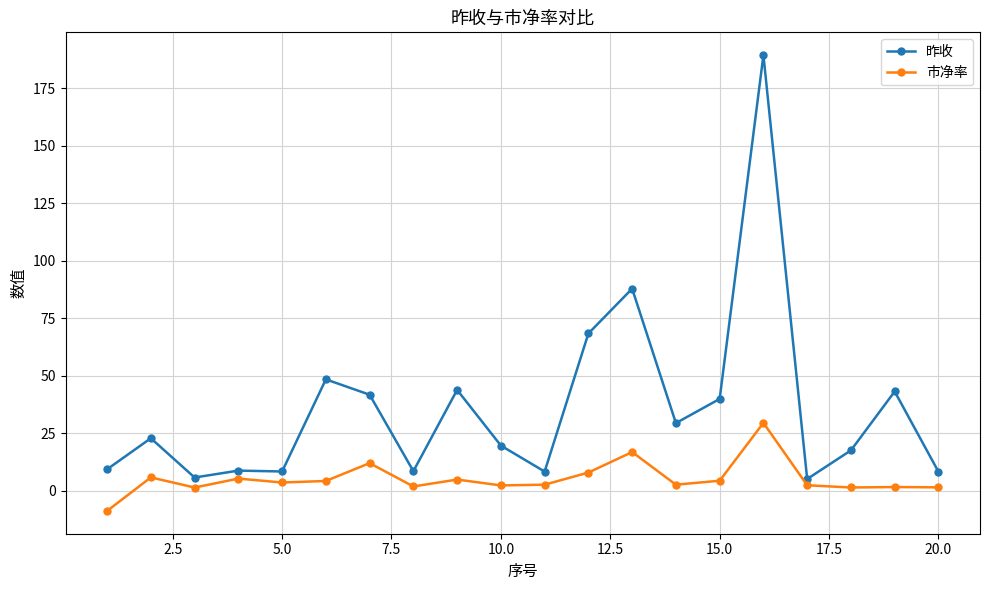

True or false: 昨收 and 市净率 intersect in this chart.

False